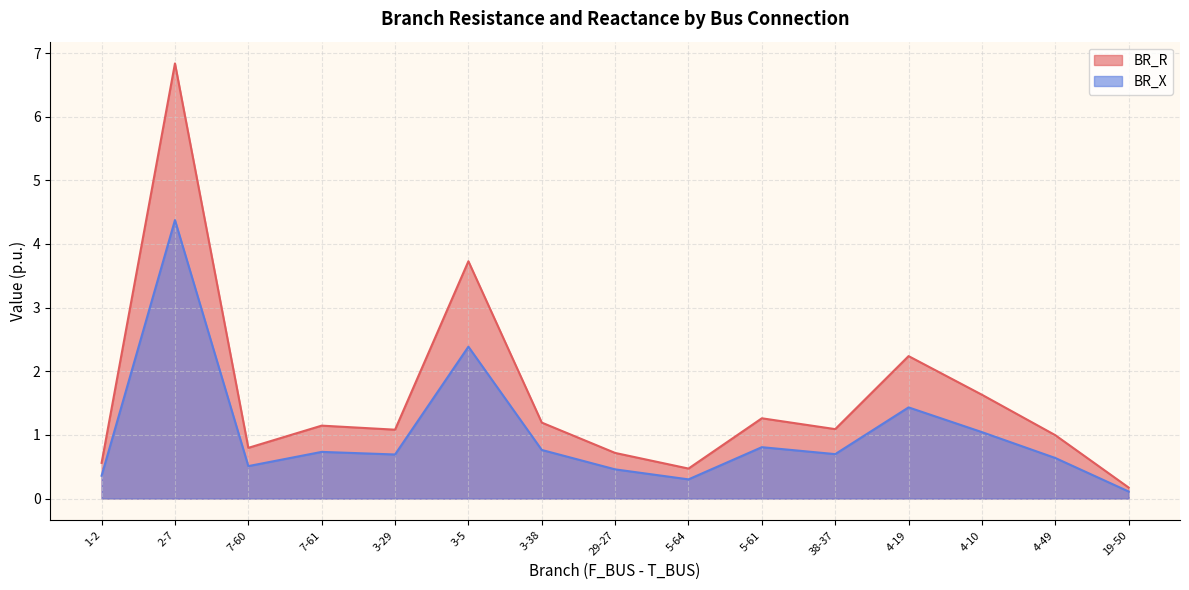

True or false: BR_R has more than 2 interior local peaks.

True